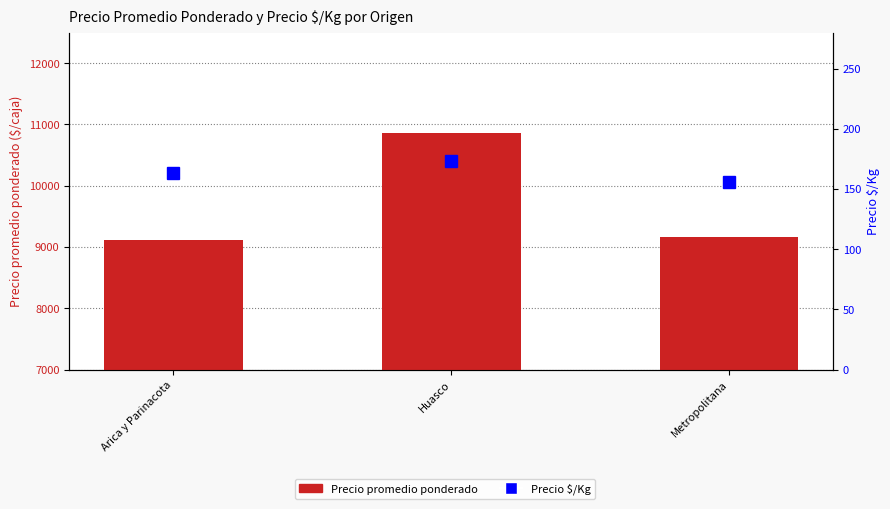

At how many categories does at least one series exceed 2820?

3